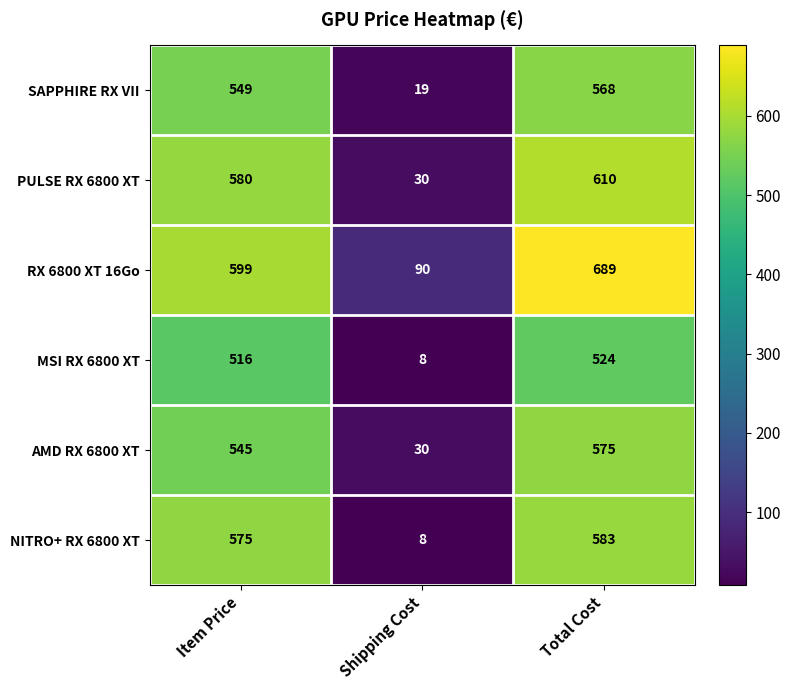

Reading left to right, list all the values displayed in this chart.

SAPPHIRE RX VII: Item Price=549	Shipping Cost=19	Total Cost=568
PULSE RX 6800 XT: Item Price=580	Shipping Cost=30	Total Cost=610
RX 6800 XT 16Go: Item Price=599	Shipping Cost=90	Total Cost=689
MSI RX 6800 XT: Item Price=516	Shipping Cost=8	Total Cost=524
AMD RX 6800 XT: Item Price=545	Shipping Cost=30	Total Cost=575
NITRO+ RX 6800 XT: Item Price=575	Shipping Cost=8	Total Cost=583